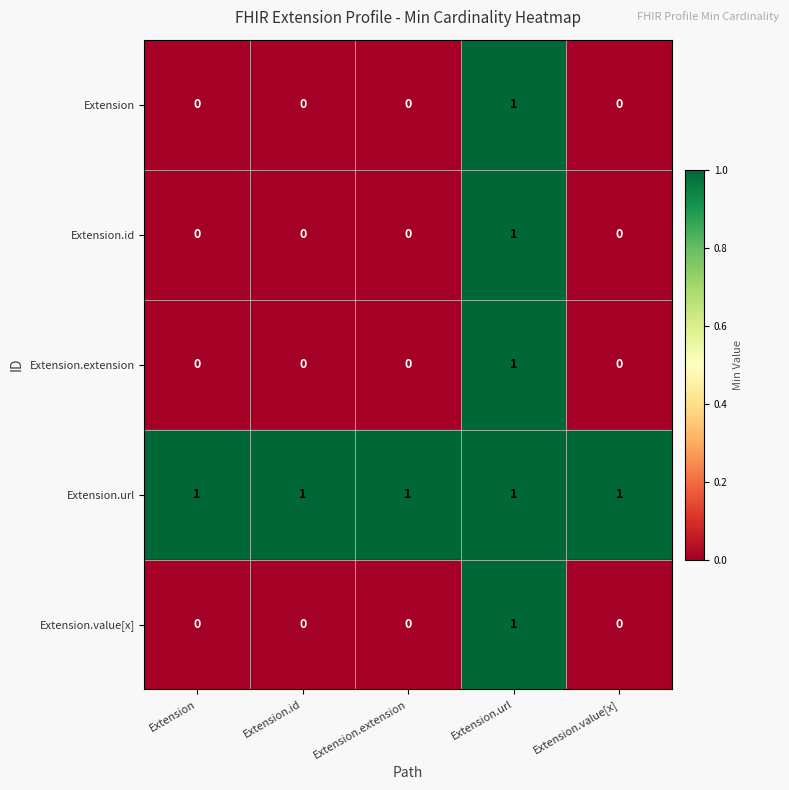

Count the Extension values in the range 0 to 1.

5